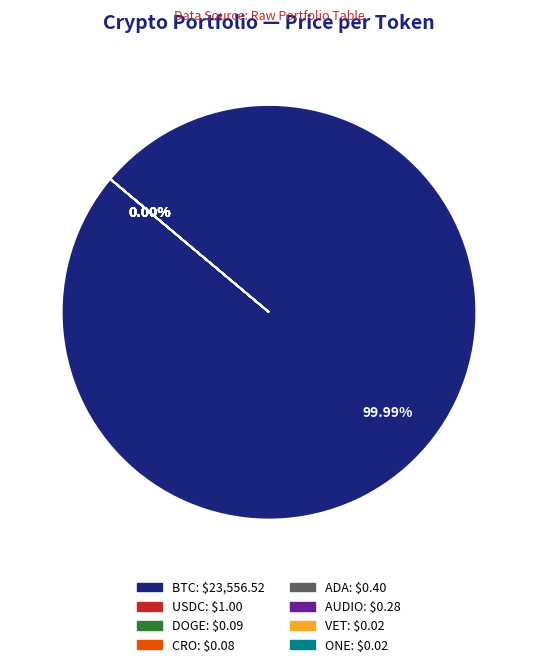

Rank the categories by value from highest to lowest.

BTC, USDC, ADA, AUDIO, DOGE, CRO, VET, ONE